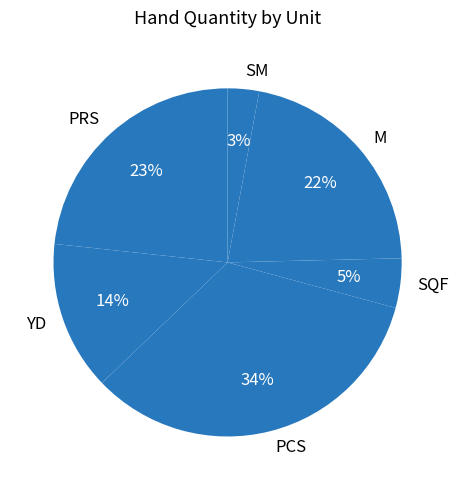

Rank the categories by value from highest to lowest.

PCS, PRS, M, YD, SQF, SM